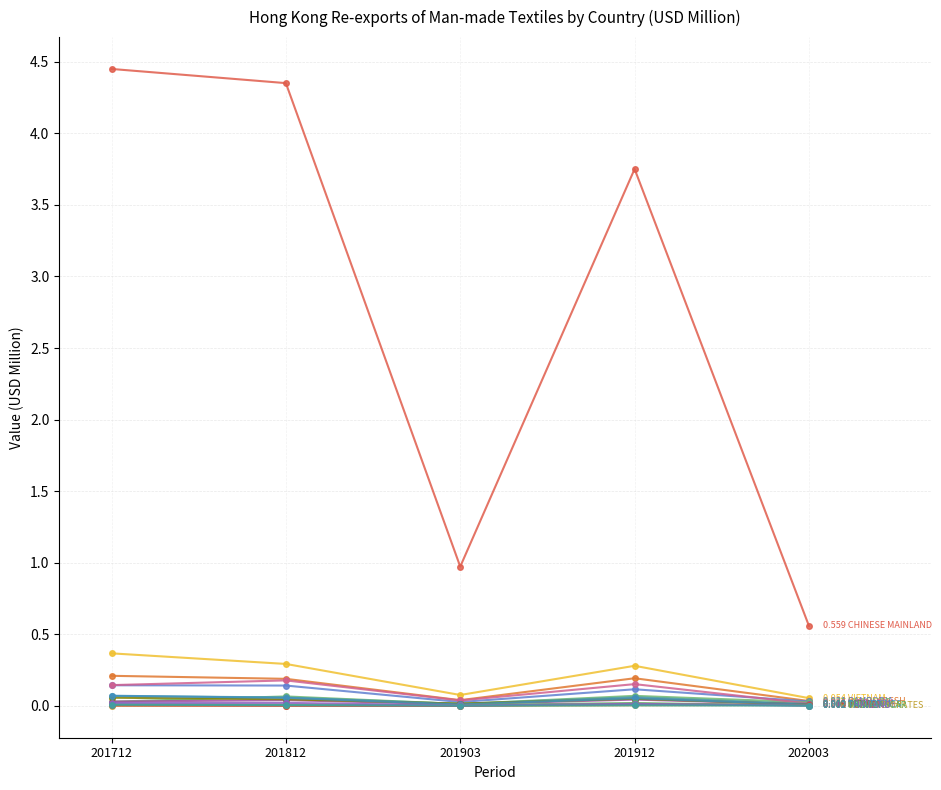

Count the number of data series in this chart.

15